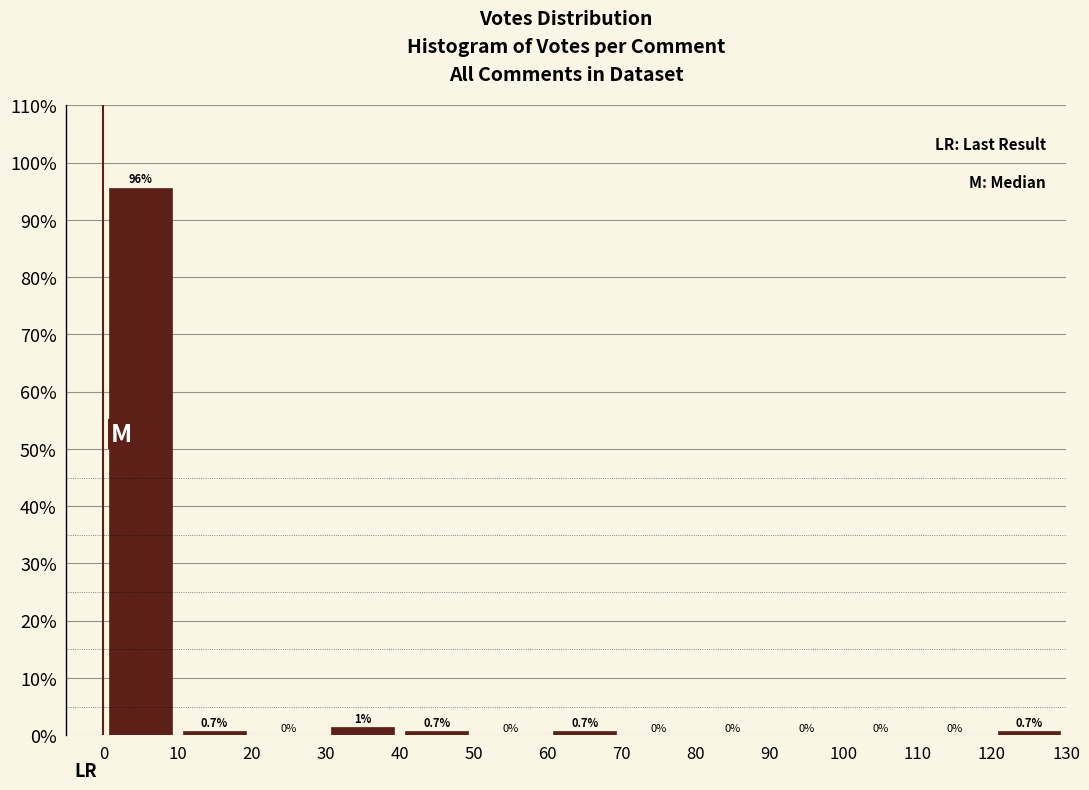

Which range on the x-axis has the tallest bar?

0 to 10